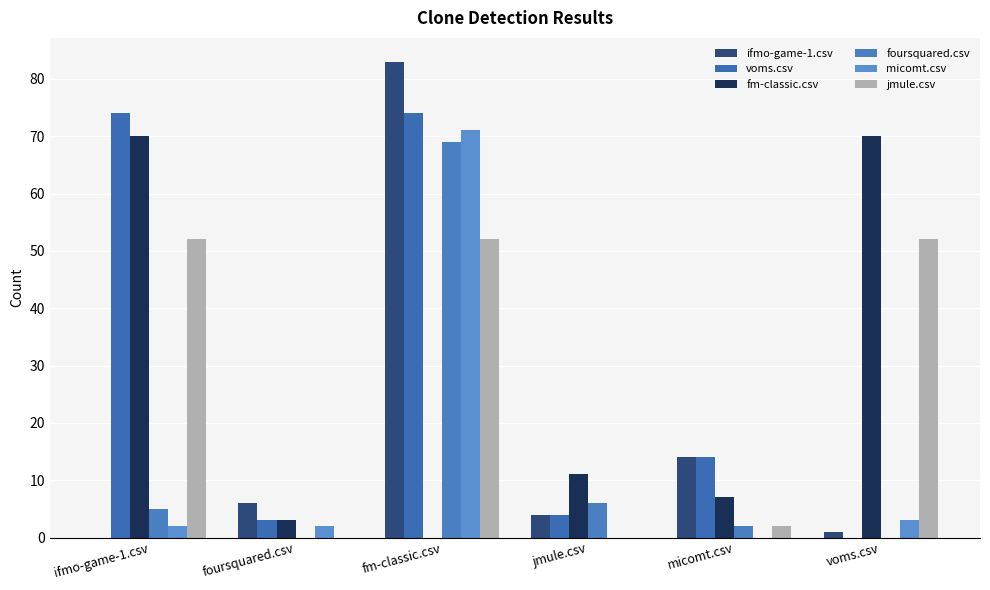

List the labels in order of micomt.csv value, largest first.

fm-classic.csv, voms.csv, ifmo-game-1.csv, foursquared.csv, jmule.csv, micomt.csv